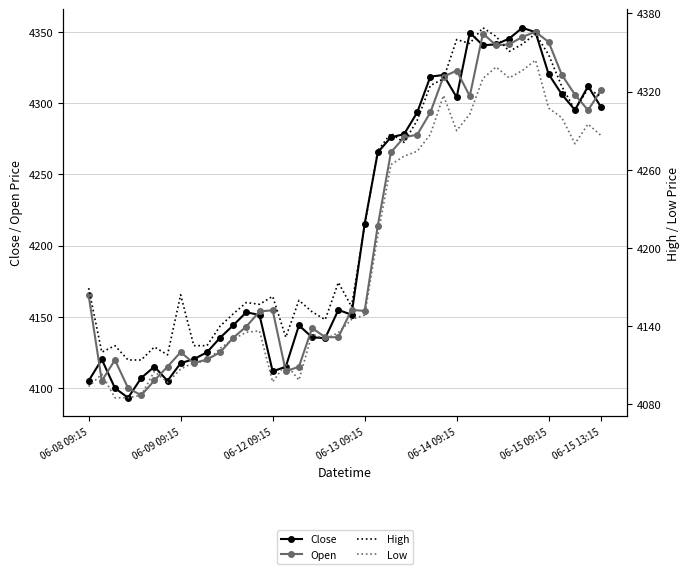

What is the highest value of the Close series?

4353.0